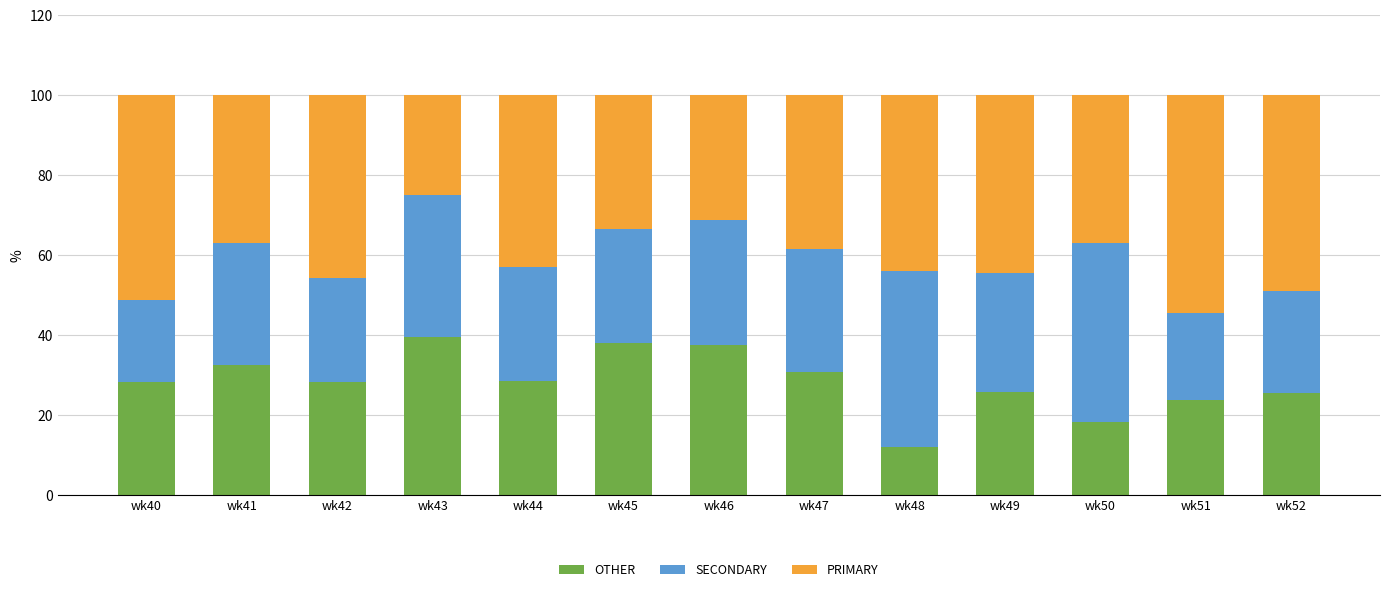

What is the approximate value of OTHER at wk44?

28.6